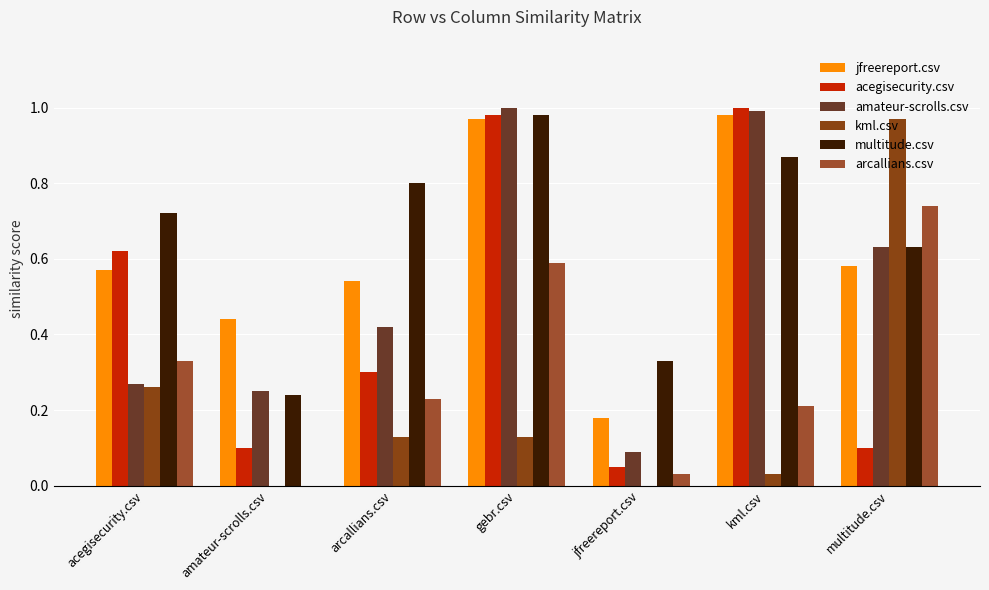

At which category is the sum across all series the highest?

gebr.csv